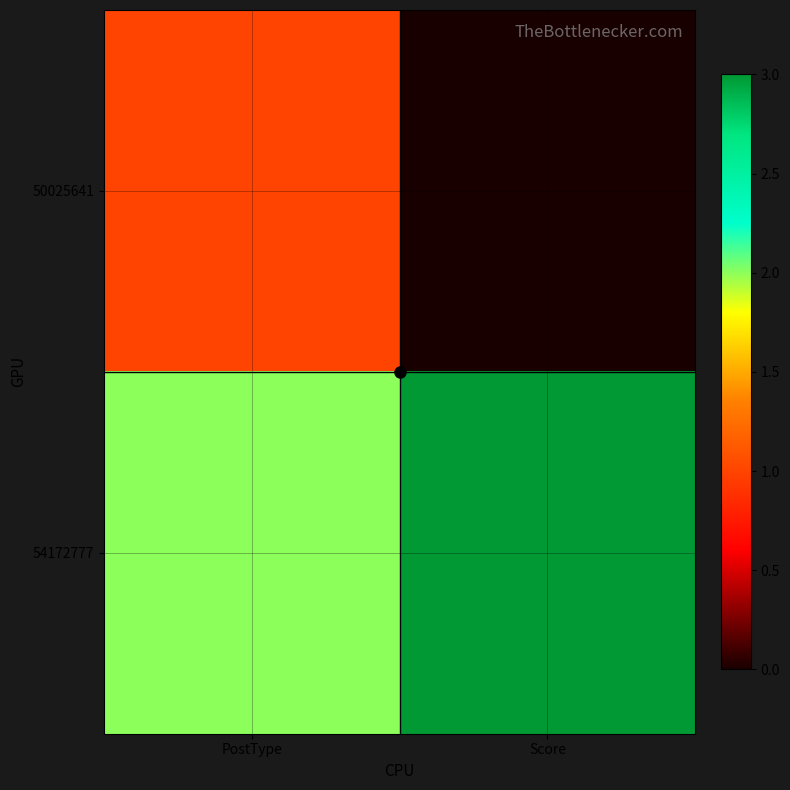

What is the difference between the highest and lowest values at Score?

3